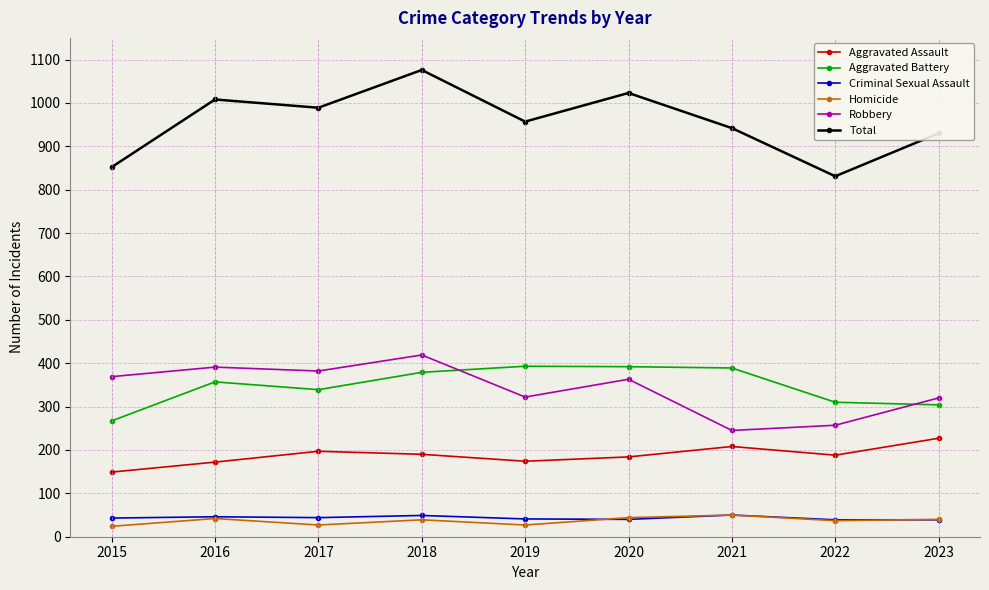

How many lines are shown in the chart?

6